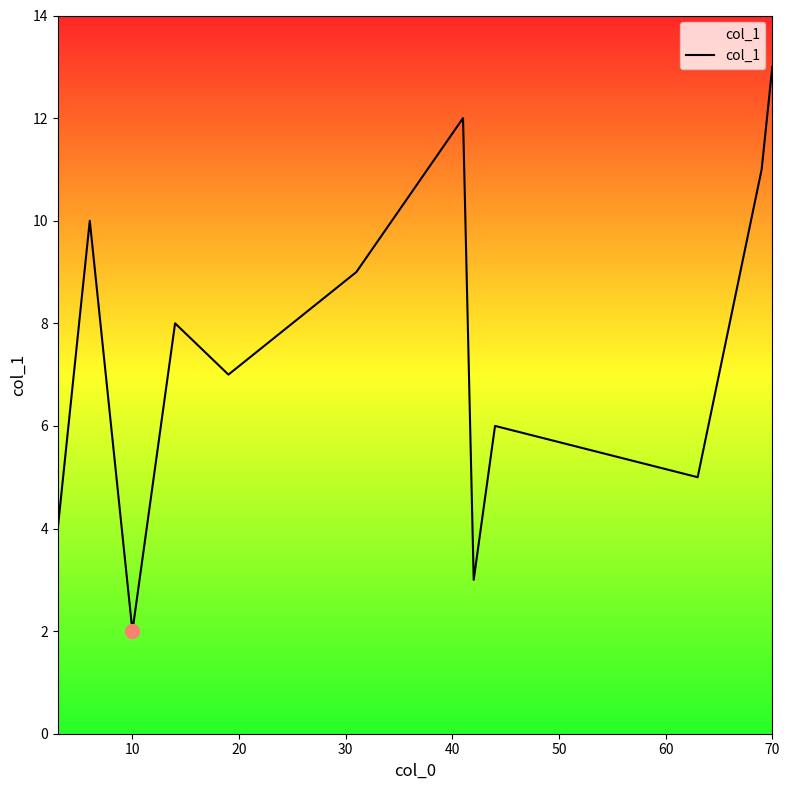

What is the smallest value displayed?

2.0